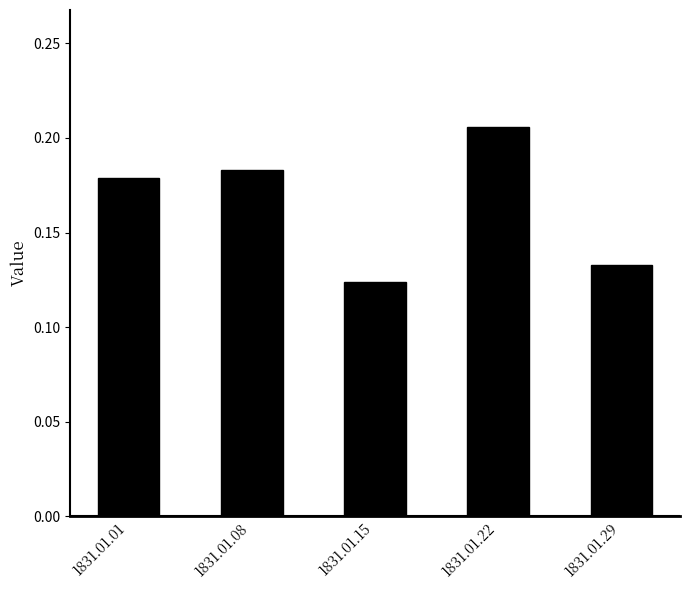

How many bars are there in total?

5